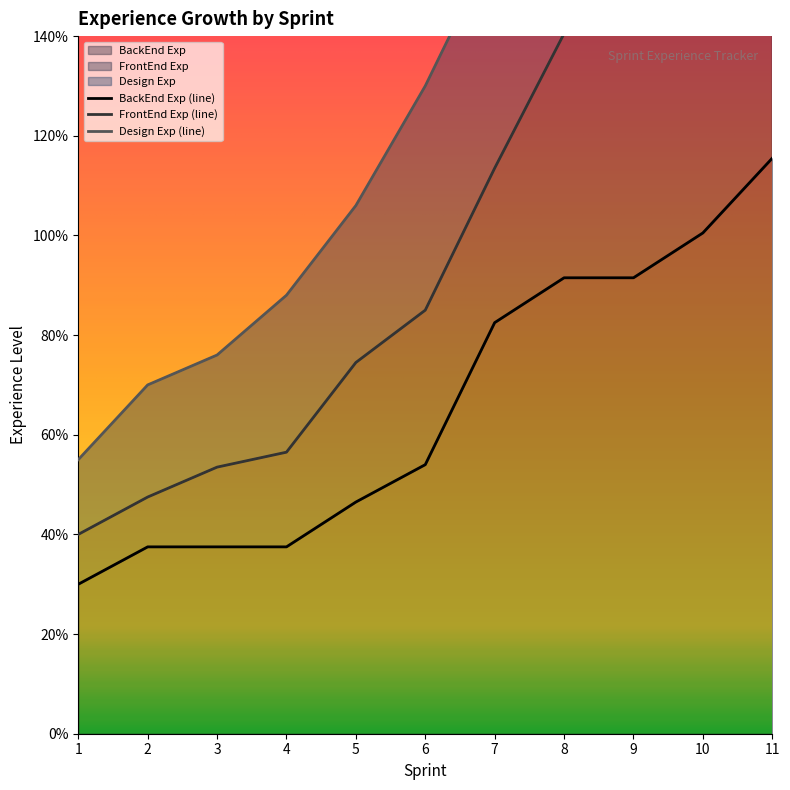

True or false: BackEnd Exp and Design Exp intersect in this chart.

False